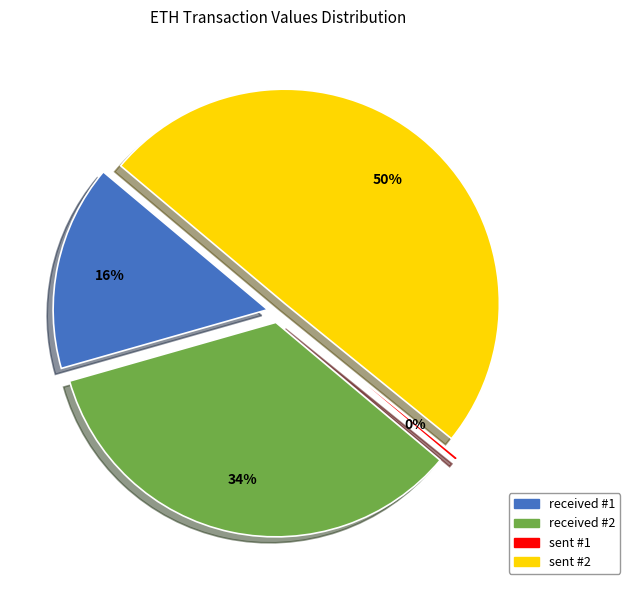

Does any single category account for the majority?

No